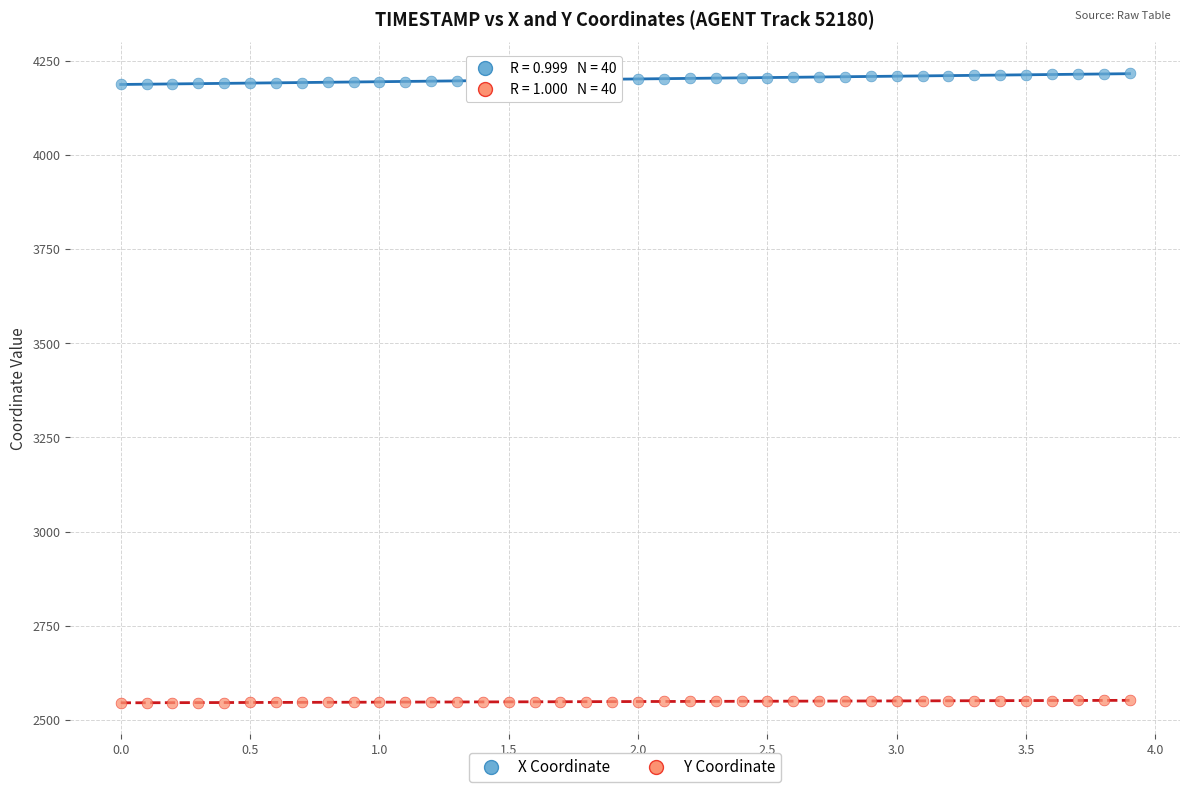

Across all data points, what is the range of X values (max minus min)?

3.9